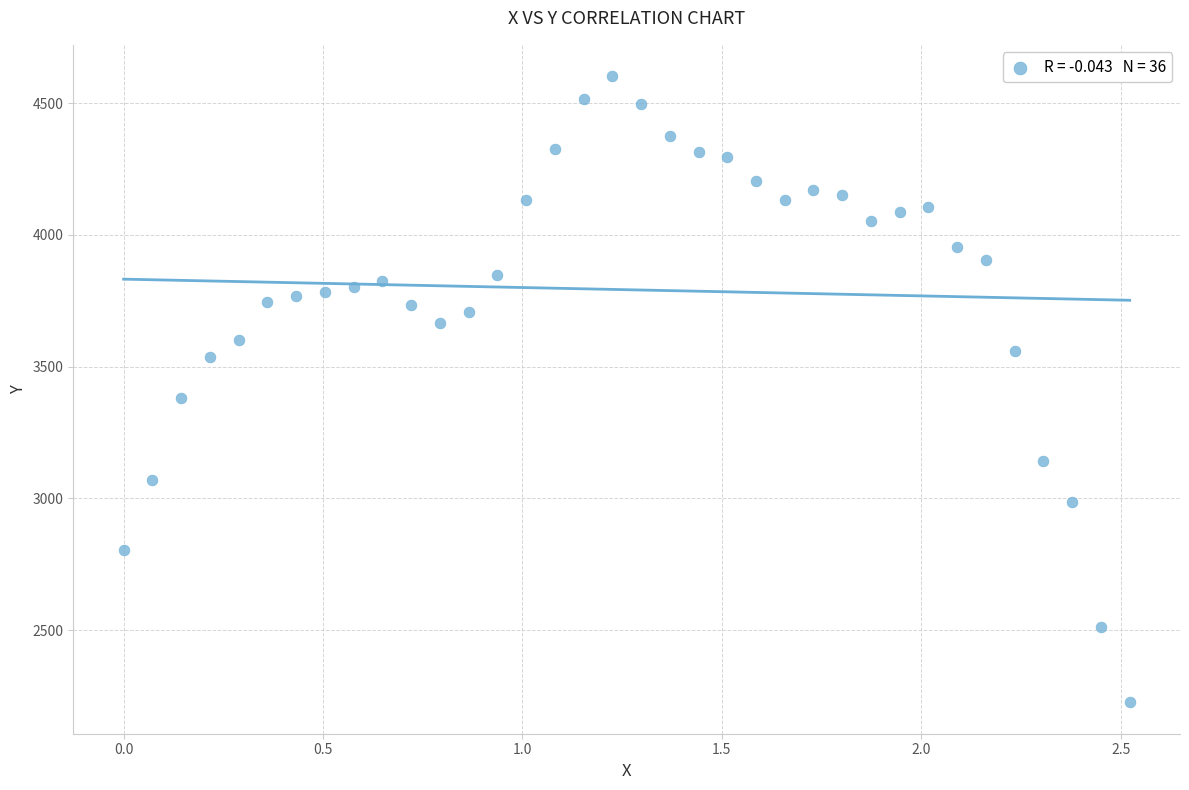

What is the range of Y values (max minus min)?

2376.0